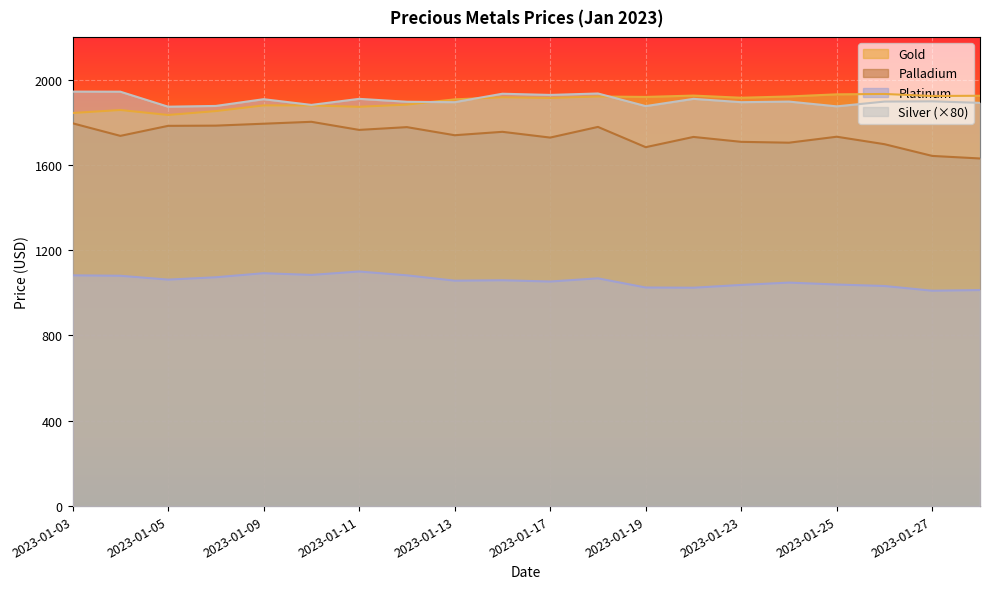

At which label does Platinum reach its peak?

2023-01-11